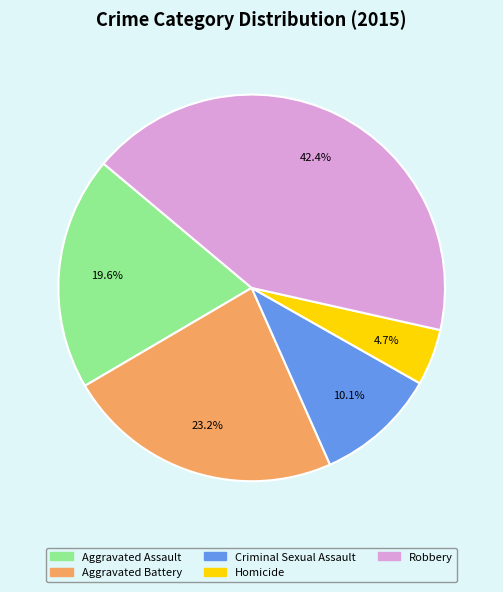

Which has a higher value, Robbery or Aggravated Battery?

Robbery